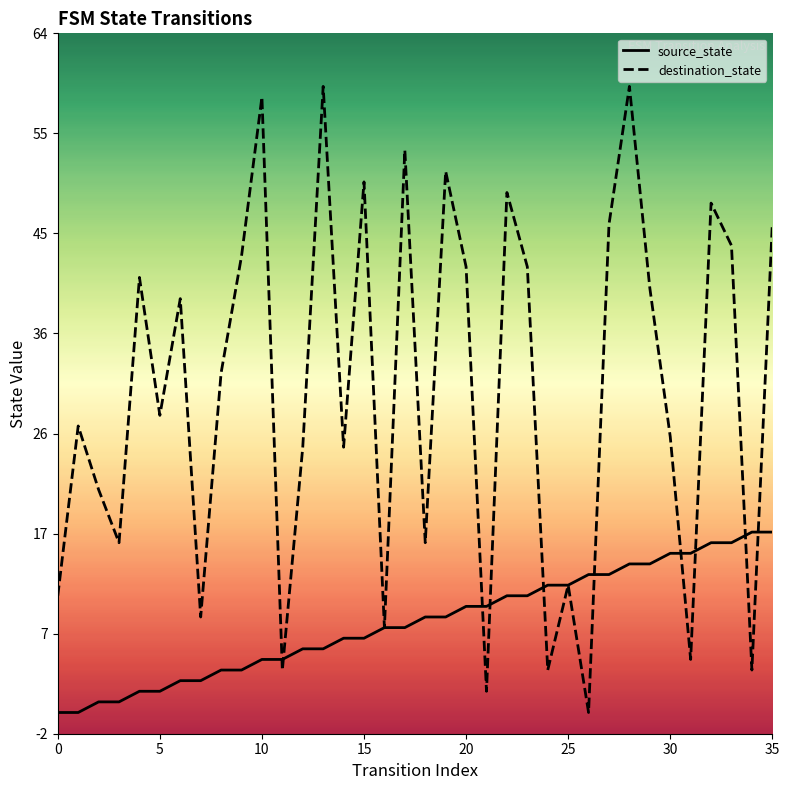

Which series changed the most between 22 and 33?

source_state